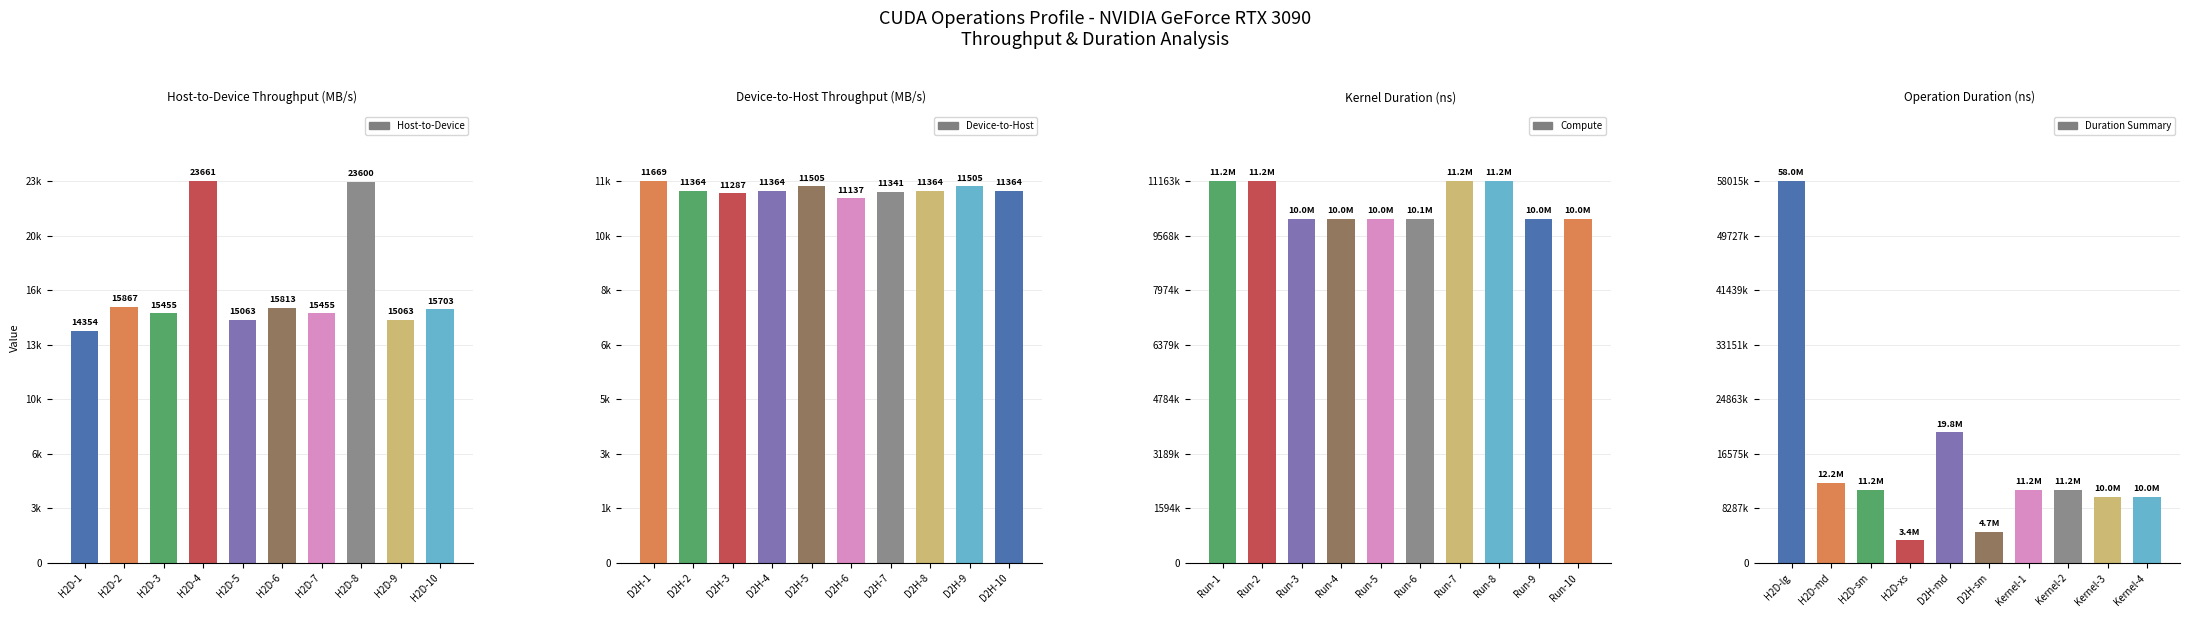

What is the sum of the Host-to-Device values at H2D-10 and H2D-6?

31516.0